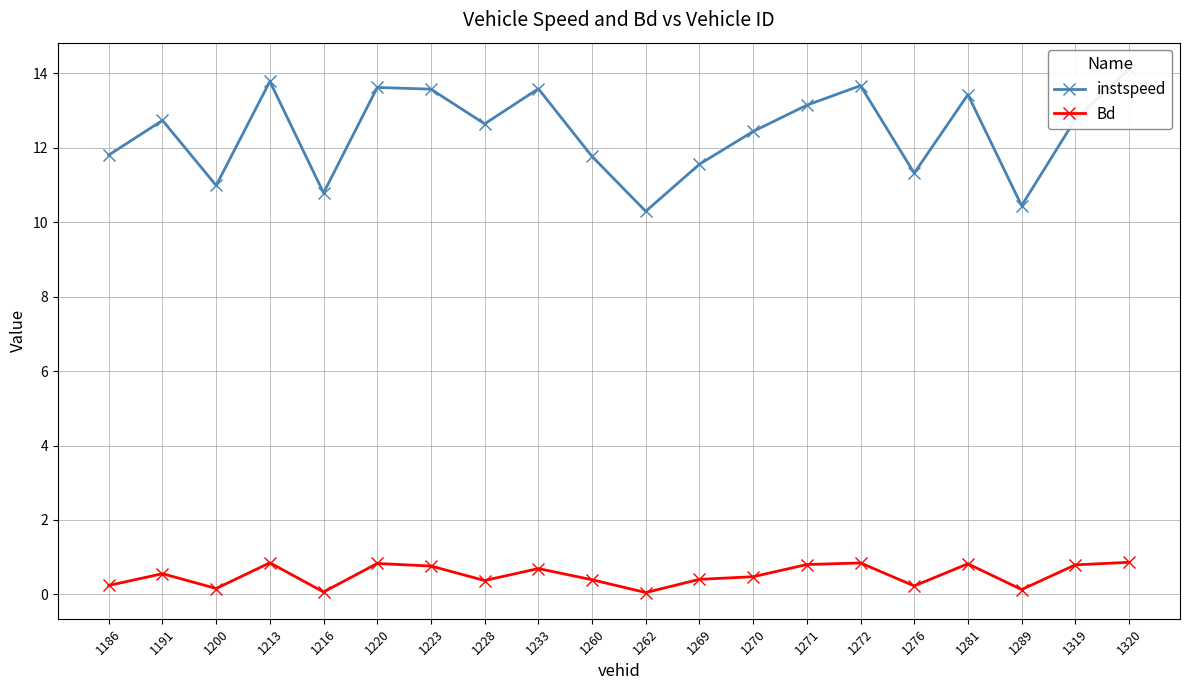

True or false: instspeed and Bd cross at least once.

False